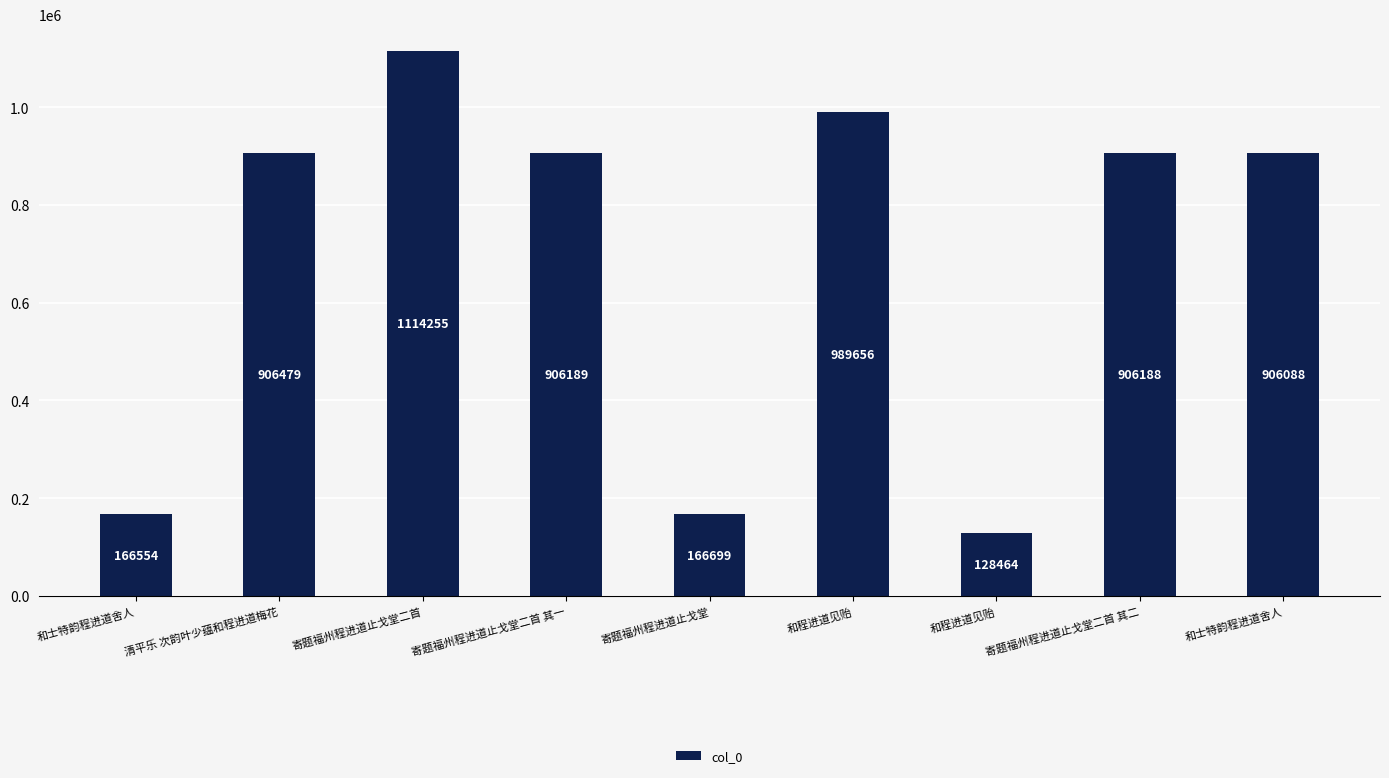

What is the minimum value shown in the chart?

128464